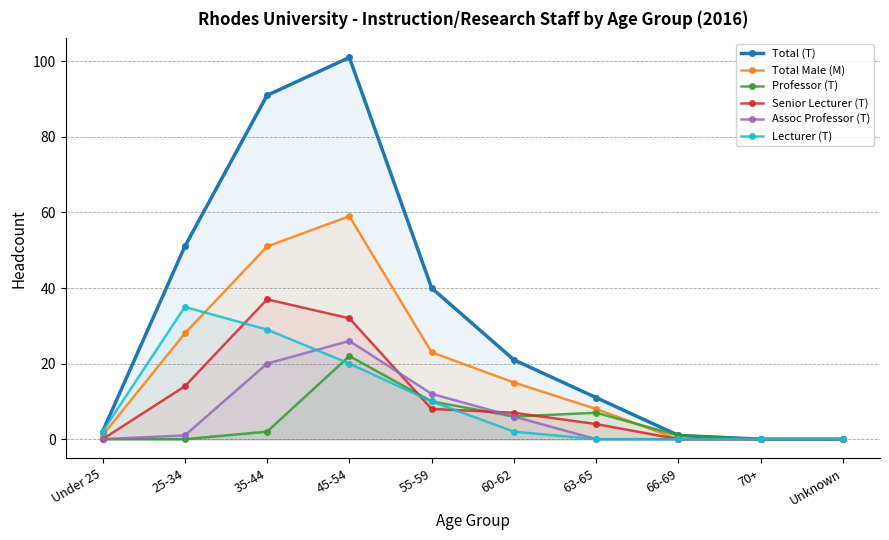

At which category does the chart reach its minimum across all series?

70+